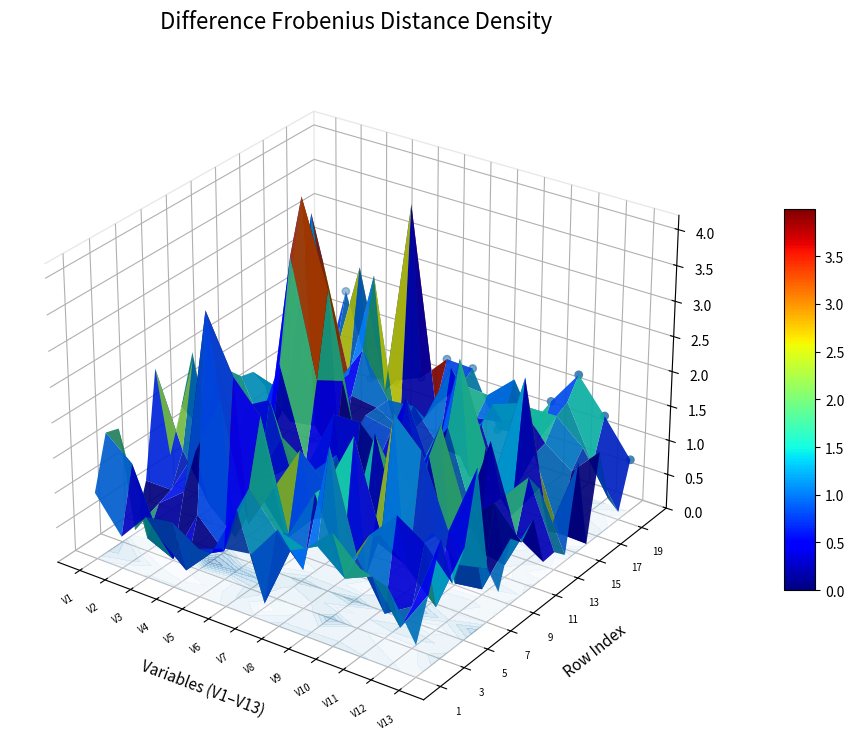

Is it true that the value at V2 is 0.0?

False